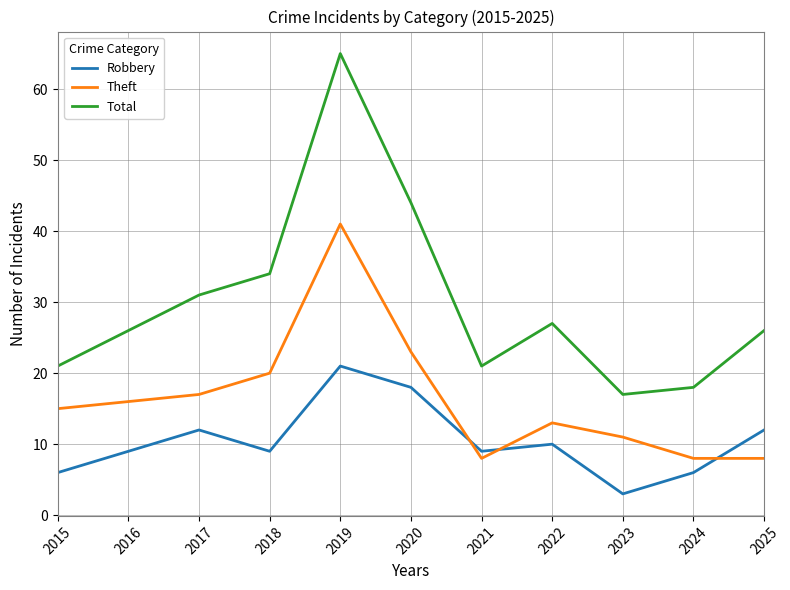

Which series has the largest total across all categories?

Total